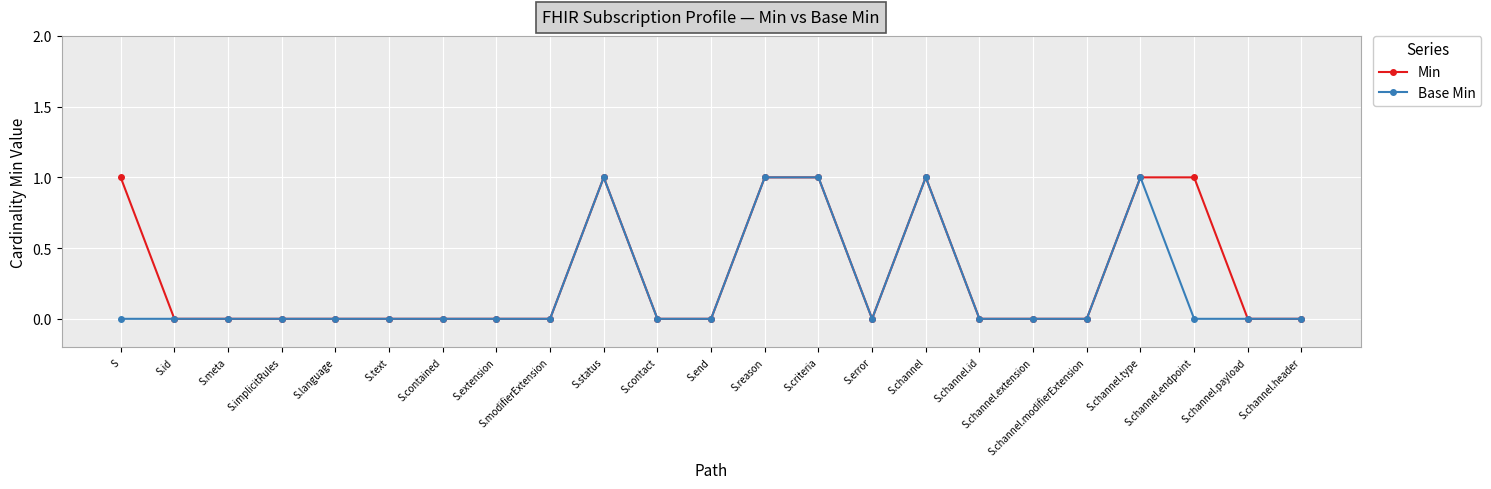

What is the sum of the Base Min values at S.channel.endpoint and S.status?

1